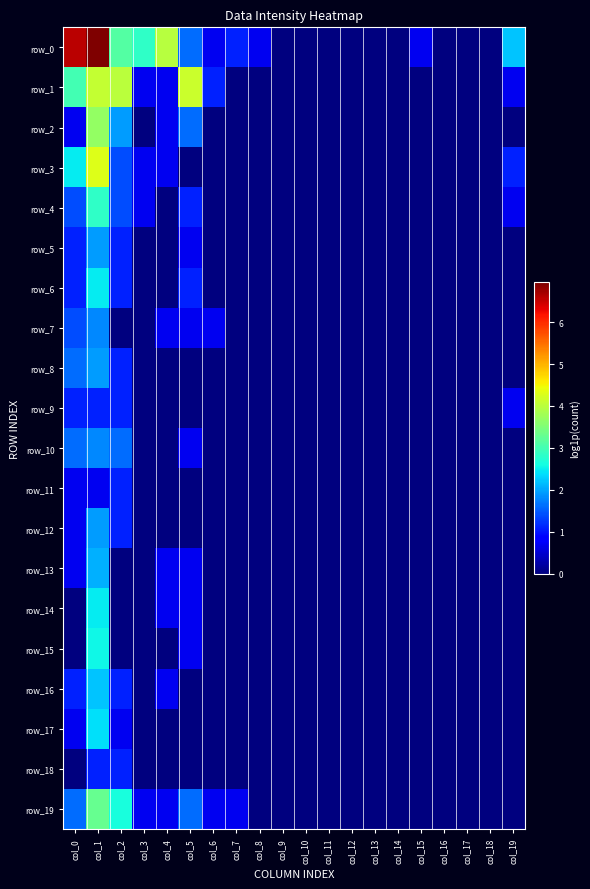

Reading right to left, extract all data points from this chart.

row_0: 2.2	0.0	0.0	0.0	0.7	0.0	0.0	0.0	0.0	0.0	0.0	0.7	1.1	0.7	1.6	4.0	2.8	3.1	6.9	6.6
row_1: 0.7	0.0	0.0	0.0	0.0	0.0	0.0	0.0	0.0	0.0	0.0	0.0	0.0	1.1	4.1	0.7	0.7	4.0	4.1	3.0
row_2: 0.0	0.0	0.0	0.0	0.0	0.0	0.0	0.0	0.0	0.0	0.0	0.0	0.0	0.0	1.6	0.7	0.0	1.9	3.7	0.7
row_3: 1.1	0.0	0.0	0.0	0.0	0.0	0.0	0.0	0.0	0.0	0.0	0.0	0.0	0.0	0.0	0.7	0.7	1.4	4.3	2.5
row_4: 0.7	0.0	0.0	0.0	0.0	0.0	0.0	0.0	0.0	0.0	0.0	0.0	0.0	0.0	1.1	0.0	0.7	1.4	2.8	1.4
row_5: 0.0	0.0	0.0	0.0	0.0	0.0	0.0	0.0	0.0	0.0	0.0	0.0	0.0	0.0	0.7	0.0	0.0	1.1	1.9	1.1
row_6: 0.0	0.0	0.0	0.0	0.0	0.0	0.0	0.0	0.0	0.0	0.0	0.0	0.0	0.0	1.1	0.0	0.0	1.1	2.5	1.1
row_7: 0.0	0.0	0.0	0.0	0.0	0.0	0.0	0.0	0.0	0.0	0.0	0.0	0.0	0.7	0.7	0.7	0.0	0.0	1.8	1.4
row_8: 0.0	0.0	0.0	0.0	0.0	0.0	0.0	0.0	0.0	0.0	0.0	0.0	0.0	0.0	0.0	0.0	0.0	1.1	1.9	1.6
row_9: 0.7	0.0	0.0	0.0	0.0	0.0	0.0	0.0	0.0	0.0	0.0	0.0	0.0	0.0	0.0	0.0	0.0	1.1	1.1	1.1
row_10: 0.0	0.0	0.0	0.0	0.0	0.0	0.0	0.0	0.0	0.0	0.0	0.0	0.0	0.0	0.7	0.0	0.0	1.6	1.8	1.6
row_11: 0.0	0.0	0.0	0.0	0.0	0.0	0.0	0.0	0.0	0.0	0.0	0.0	0.0	0.0	0.0	0.0	0.0	1.1	0.7	0.7
row_12: 0.0	0.0	0.0	0.0	0.0	0.0	0.0	0.0	0.0	0.0	0.0	0.0	0.0	0.0	0.0	0.0	0.0	1.1	1.9	0.7
row_13: 0.0	0.0	0.0	0.0	0.0	0.0	0.0	0.0	0.0	0.0	0.0	0.0	0.0	0.0	0.7	0.7	0.0	0.0	2.1	0.7
row_14: 0.0	0.0	0.0	0.0	0.0	0.0	0.0	0.0	0.0	0.0	0.0	0.0	0.0	0.0	0.7	0.7	0.0	0.0	2.5	0.0
row_15: 0.0	0.0	0.0	0.0	0.0	0.0	0.0	0.0	0.0	0.0	0.0	0.0	0.0	0.0	0.7	0.0	0.0	0.0	2.6	0.0
row_16: 0.0	0.0	0.0	0.0	0.0	0.0	0.0	0.0	0.0	0.0	0.0	0.0	0.0	0.0	0.0	0.7	0.0	1.1	2.2	1.1
row_17: 0.0	0.0	0.0	0.0	0.0	0.0	0.0	0.0	0.0	0.0	0.0	0.0	0.0	0.0	0.0	0.0	0.0	0.7	2.4	0.7
row_18: 0.0	0.0	0.0	0.0	0.0	0.0	0.0	0.0	0.0	0.0	0.0	0.0	0.0	0.0	0.0	0.0	0.0	1.1	1.1	0.0
row_19: 0.0	0.0	0.0	0.0	0.0	0.0	0.0	0.0	0.0	0.0	0.0	0.0	0.7	0.7	1.6	0.7	0.7	2.6	3.3	1.6